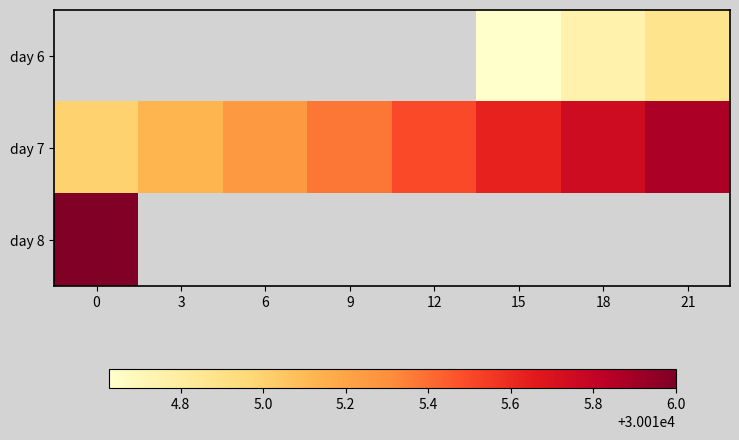

How many values in the day 7 series exceed 30015?

7